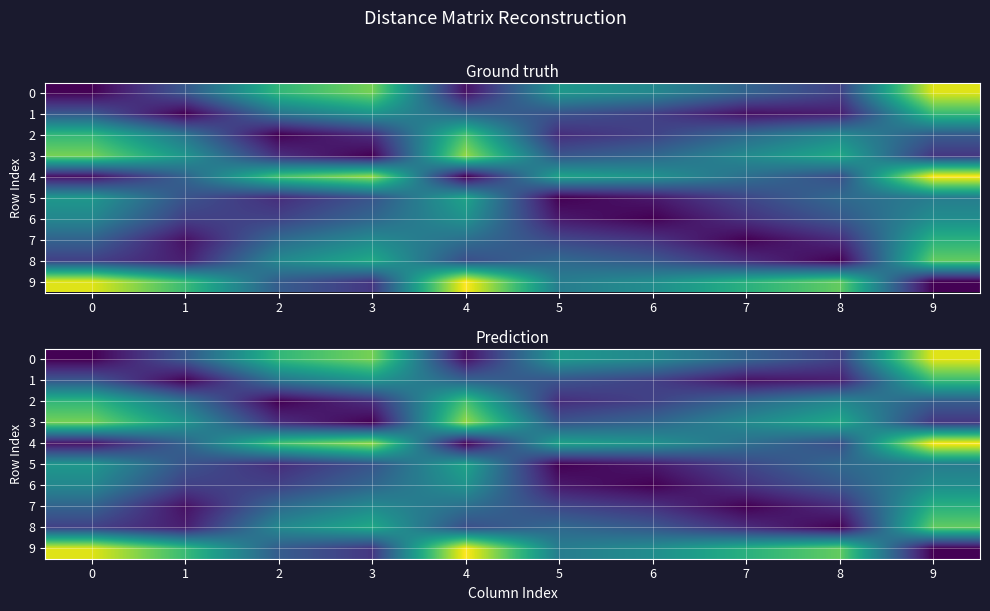

Which label corresponds to the largest value in the chart?

9